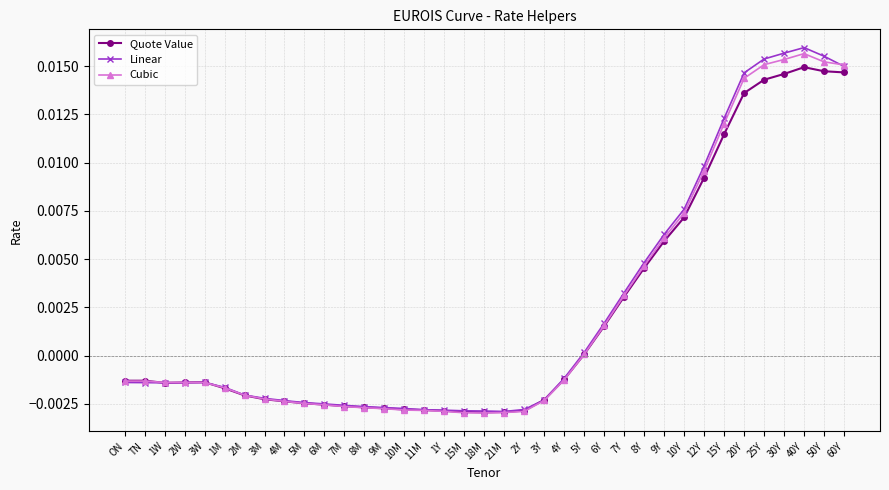

What position from the right is 50Y?

2